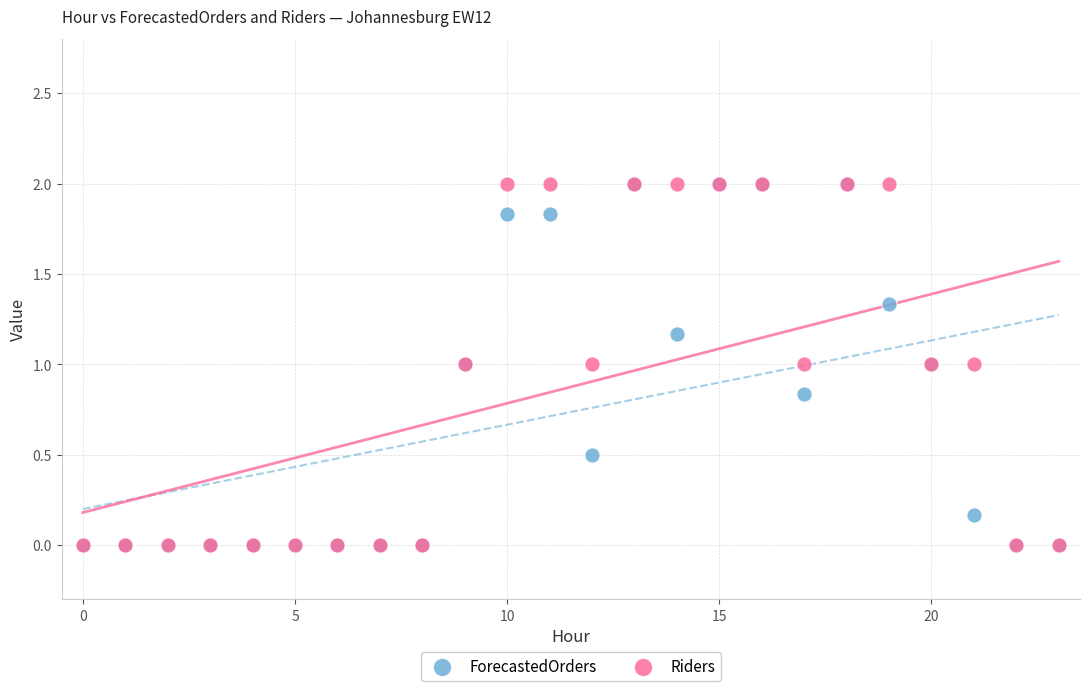

What are all the series names shown in the legend?

ForecastedOrders, Riders